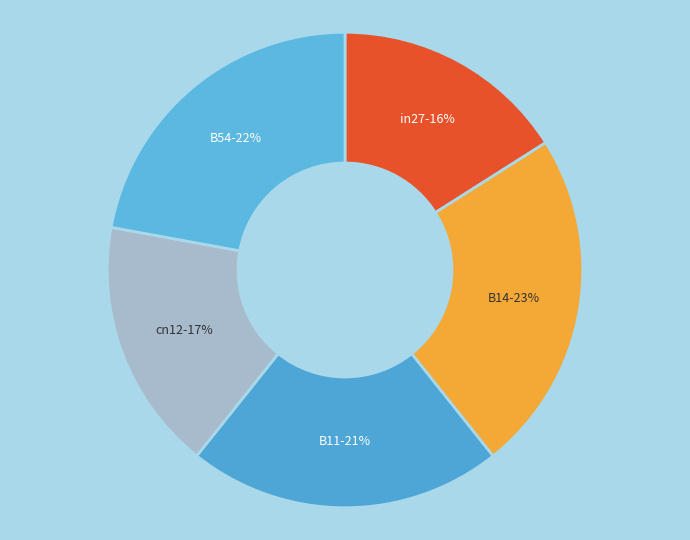

Count the number of slices in the pie.

5